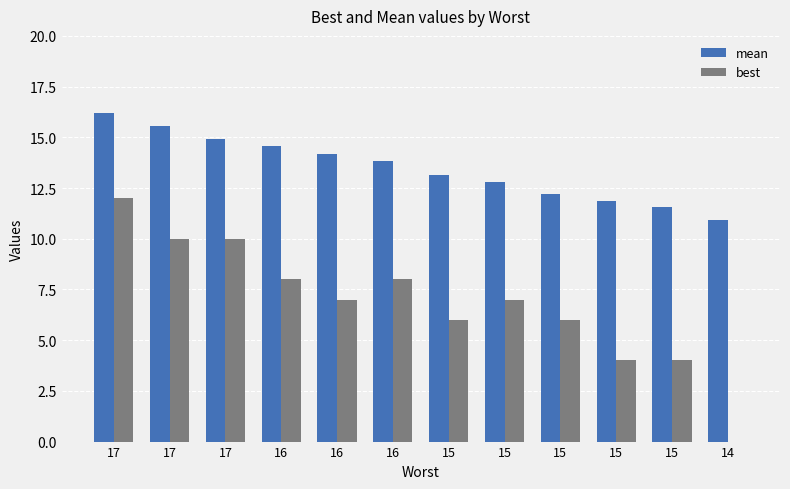

Are the bars horizontal?

No